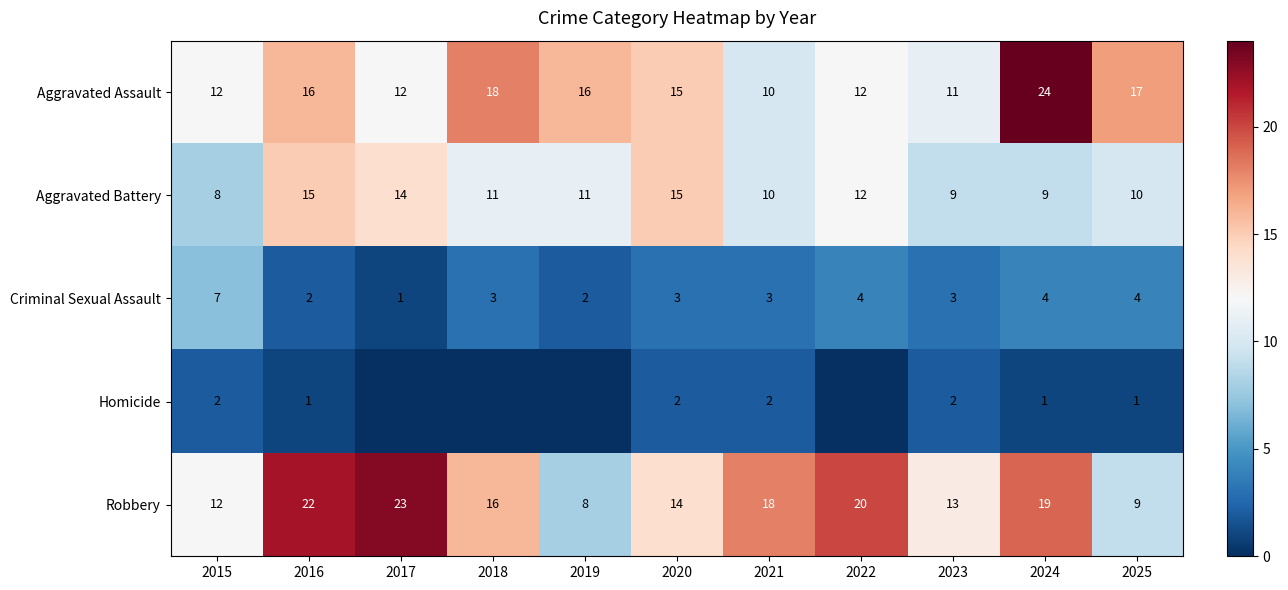

Is the value of Aggravated Battery at 2025 greater than the value of Aggravated Assault at 2017?

No